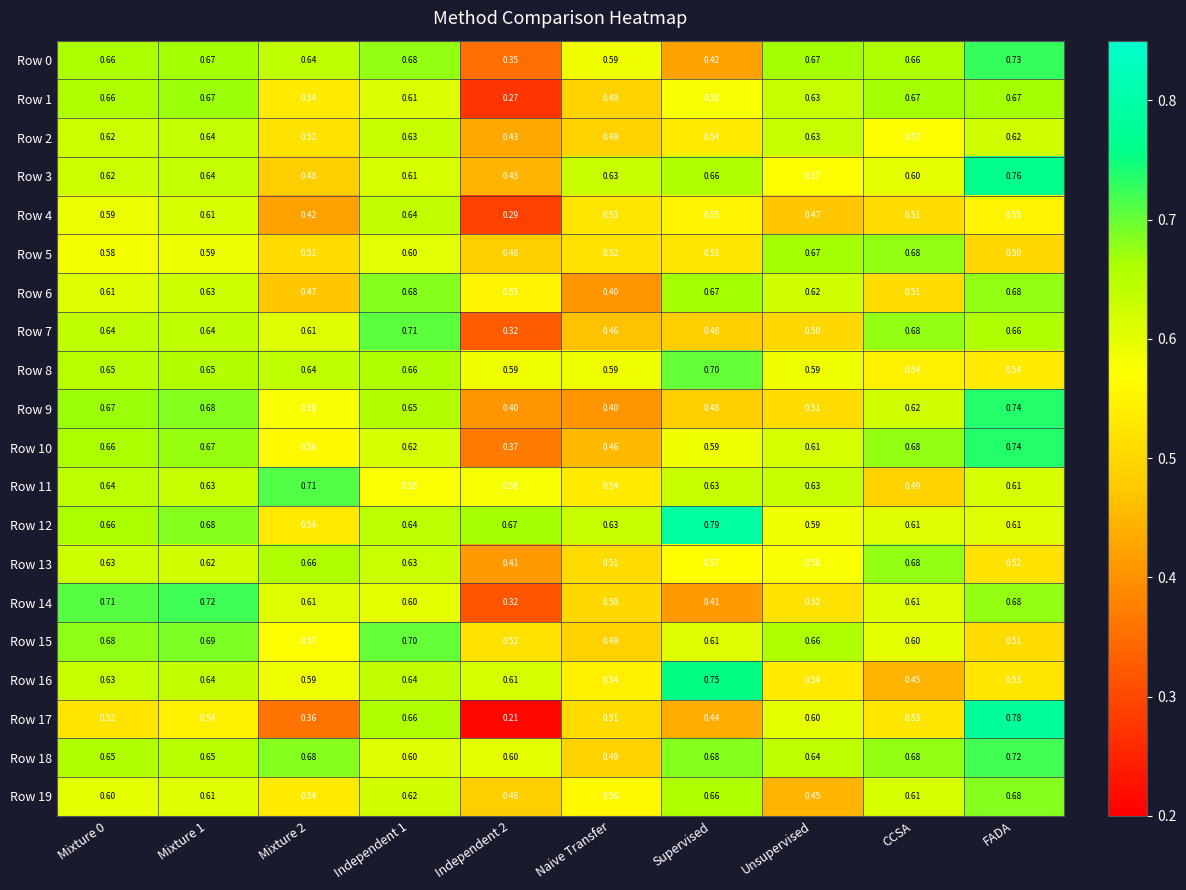

Which label corresponds to the largest value in the chart?

Supervised